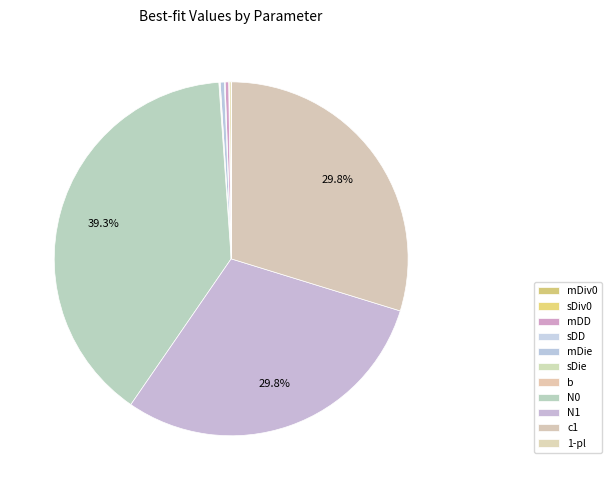

How much of the chart is everything except mDiv0?

99.8%